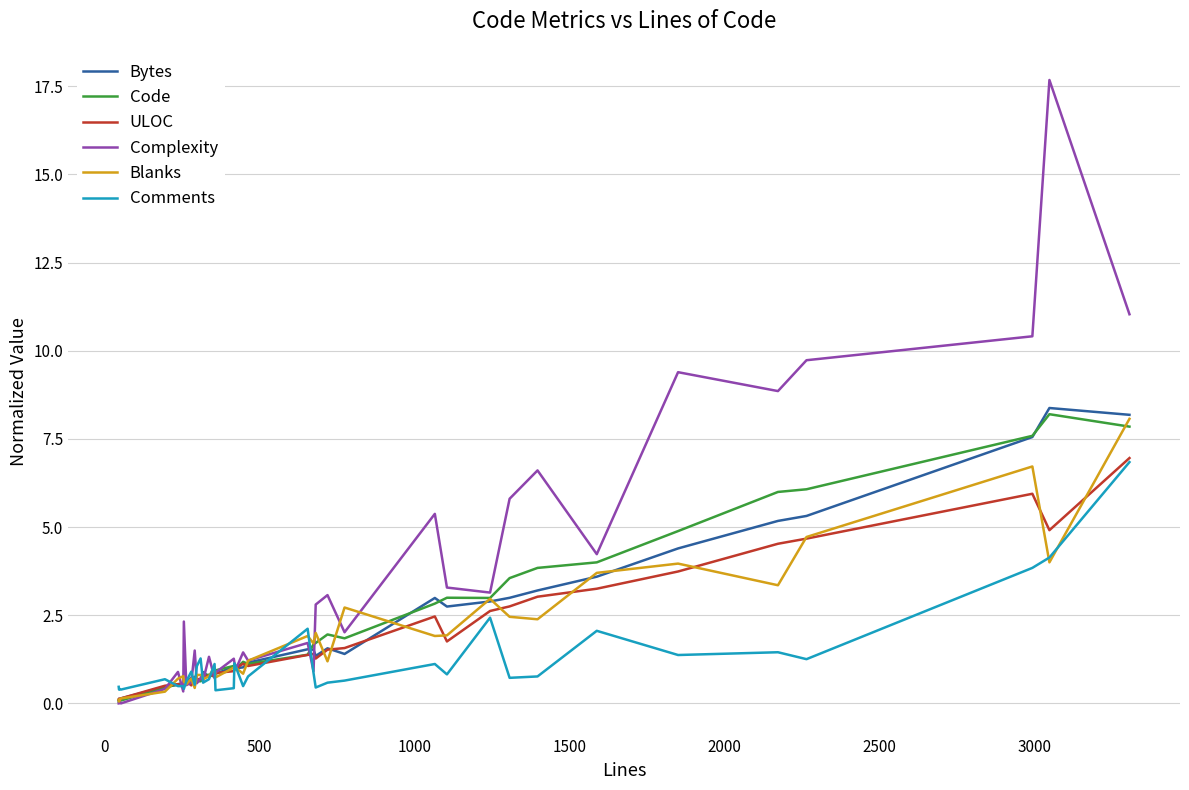

What is the maximum value for Bytes?

8.4